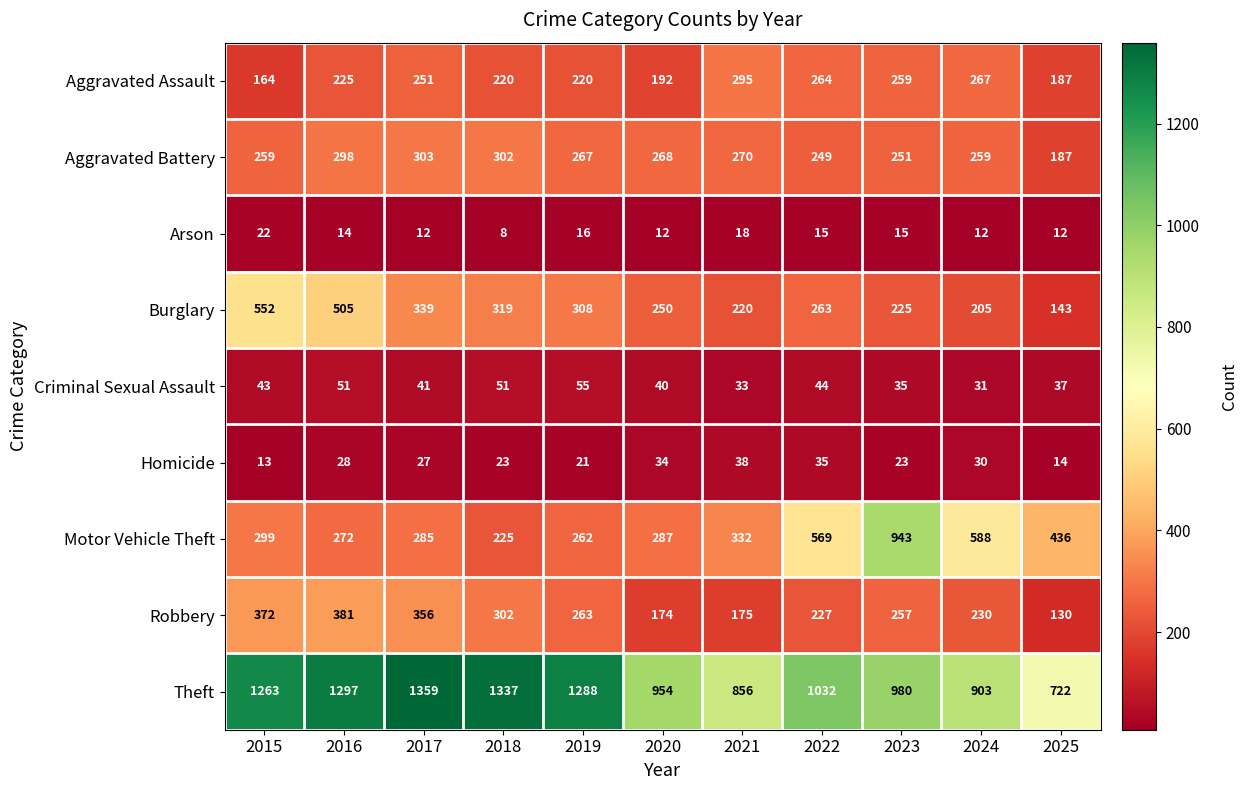

Rank the series by their maximum value, from highest to lowest.

Theft, Motor Vehicle Theft, Burglary, Robbery, Aggravated Battery, Aggravated Assault, Criminal Sexual Assault, Homicide, Arson